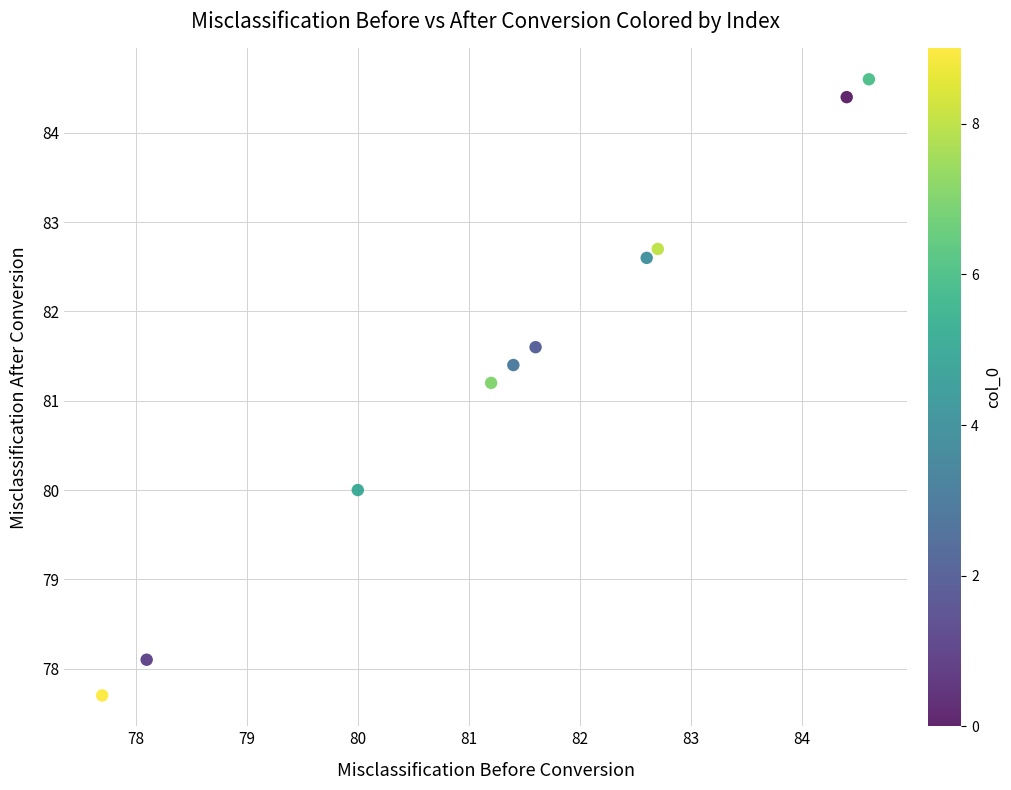

What Y value in the scatter plot is closest to 81?

81.2